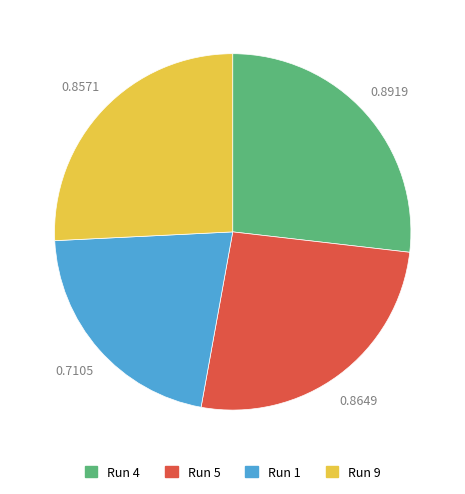

Is there a majority slice in this chart?

No